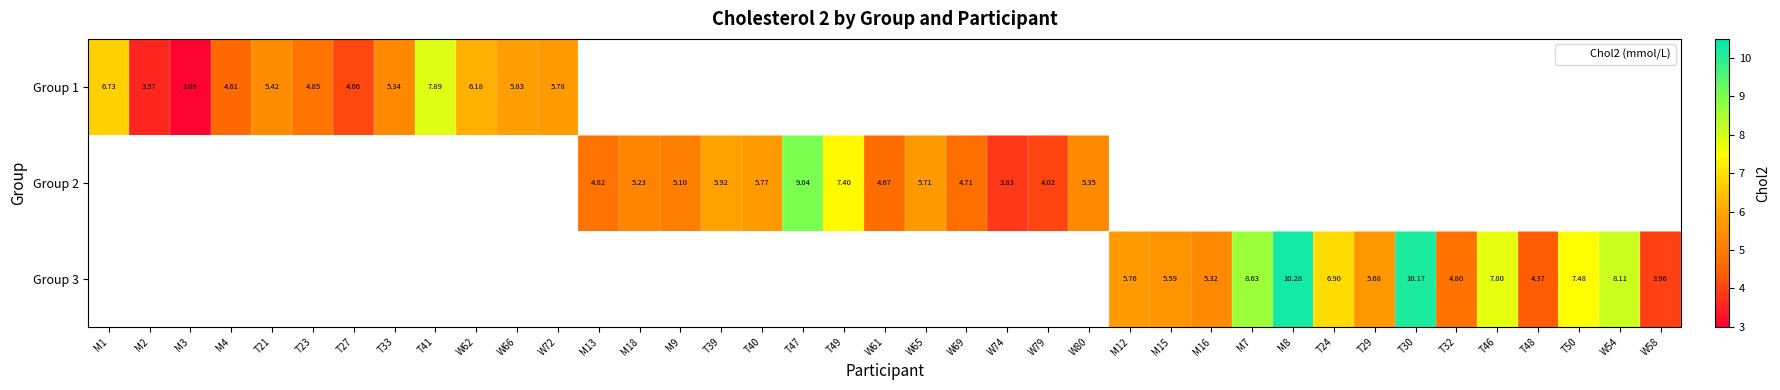

Count the number of data series in this chart.

3